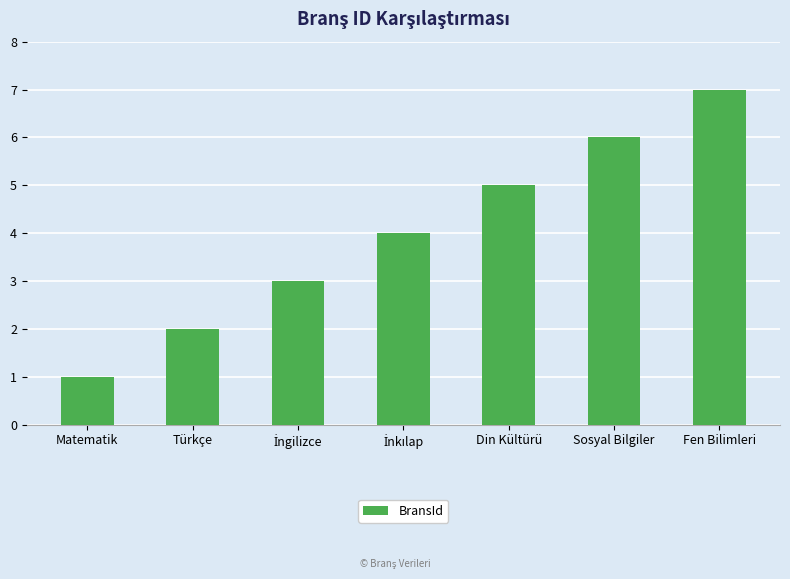

Count the values in the range 2 to 6.

5